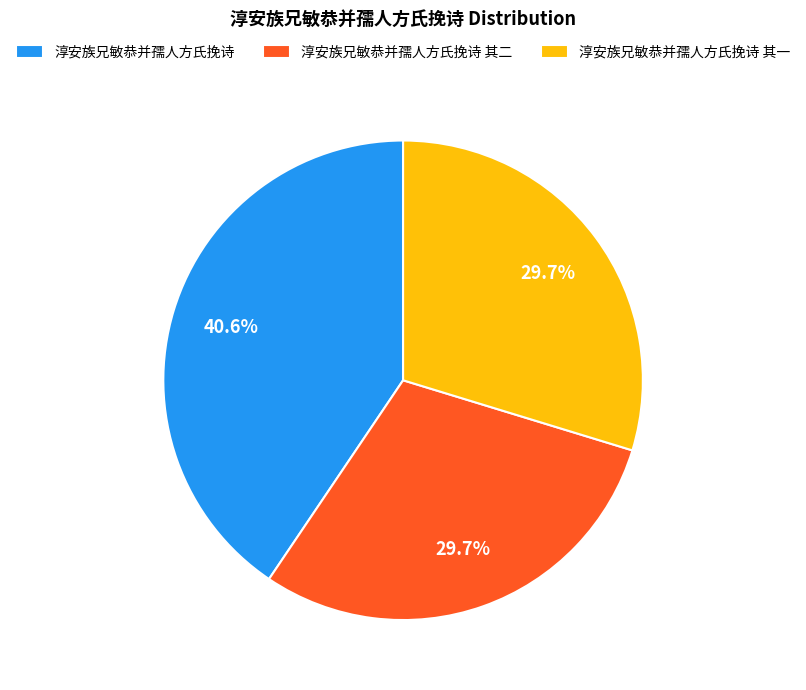

The 淳安族兄敏恭并孺人方氏挽诗 其二 slice represents 18% of the pie. True or false?

False